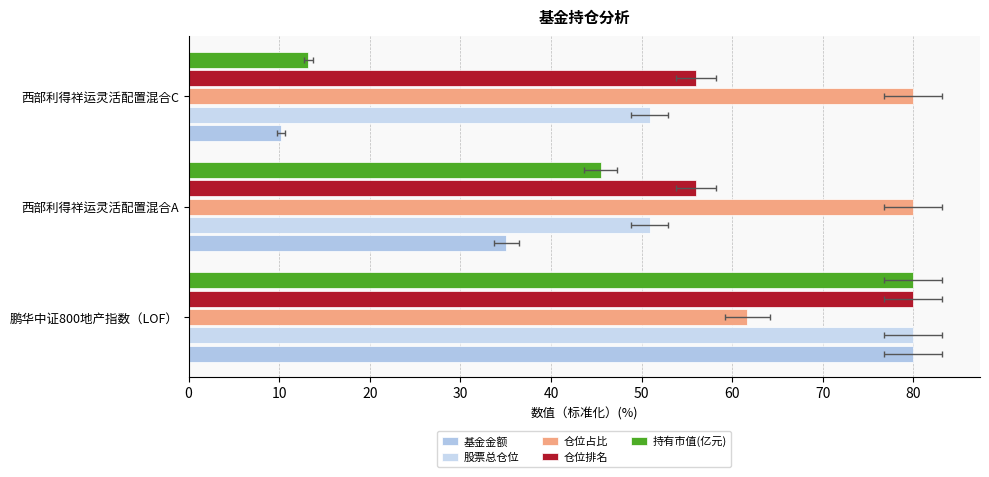

What are all the series names shown in the legend?

基金金额, 股票总仓位, 仓位占比, 仓位排名, 持有市值(亿元)